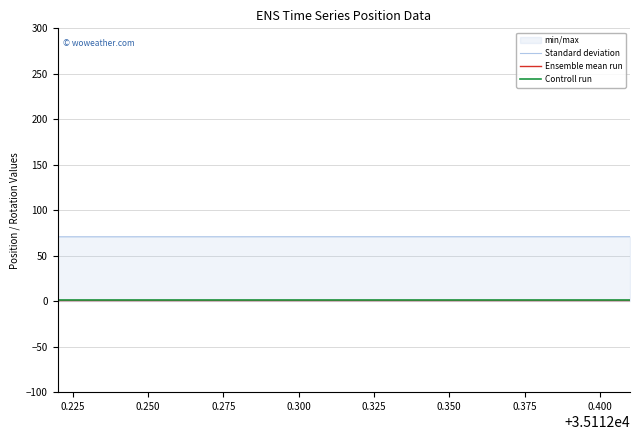

Is this an area chart (filled region under the line)?

No